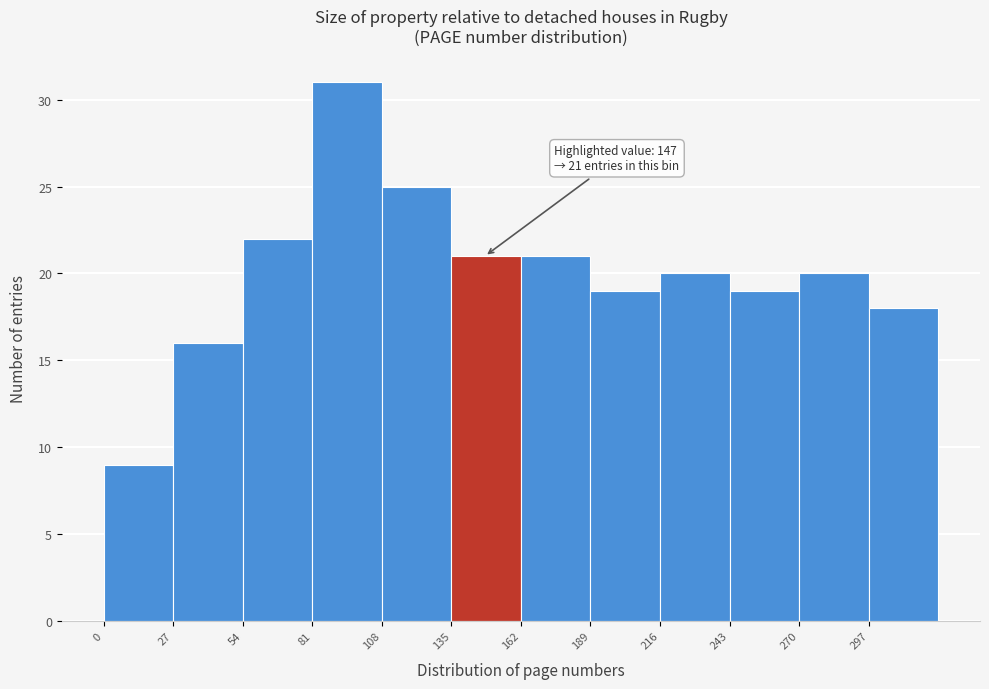

Over which range of the x-axis is the bar tallest?

81 to 108